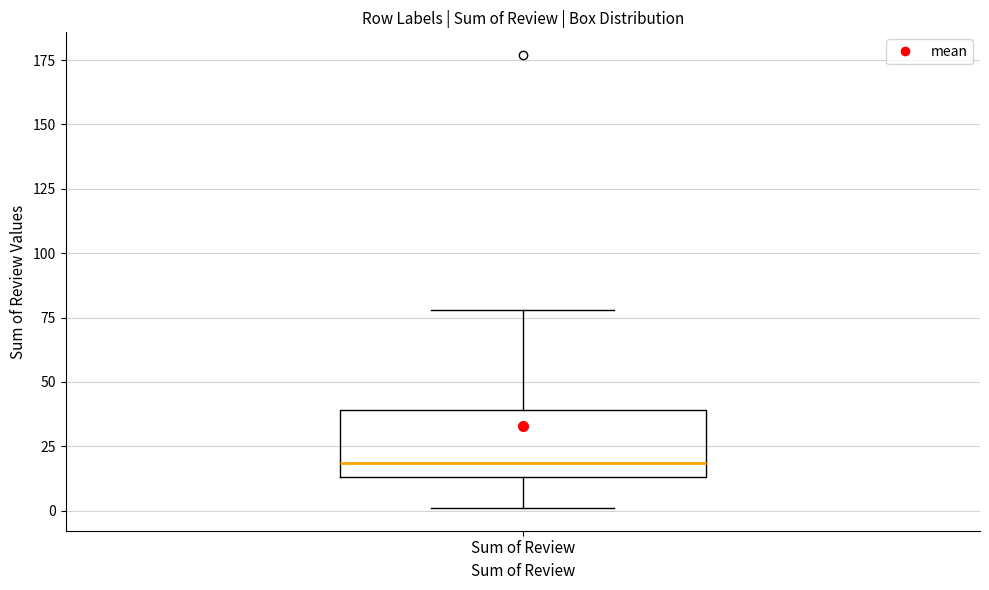

Where is the lower edge of the box for Sum of Review on the y-axis? The values are not printed on the chart, so give them approximately, as read against the axis.

15